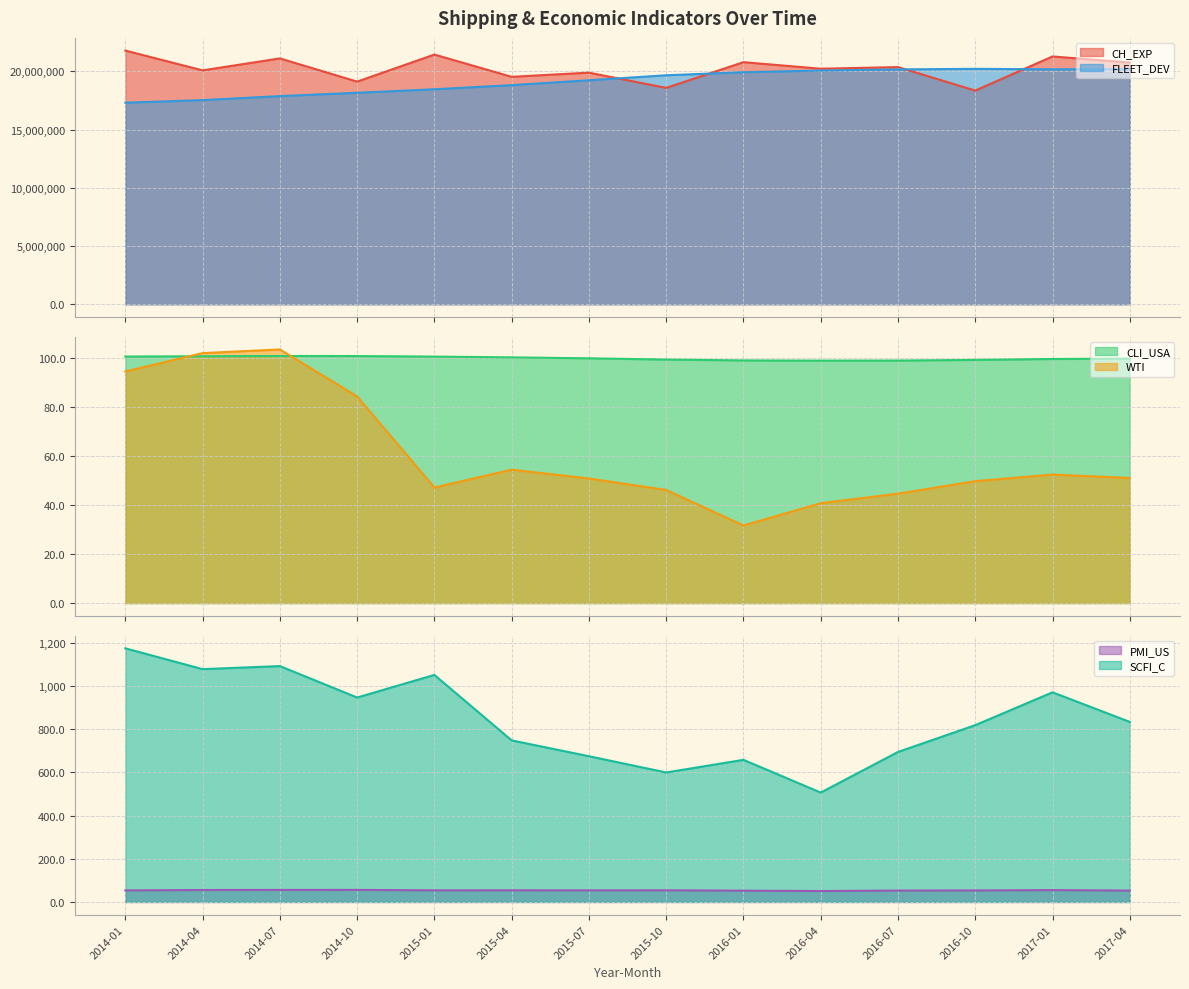

How many interior local valleys does the CH_EXP series have?

6